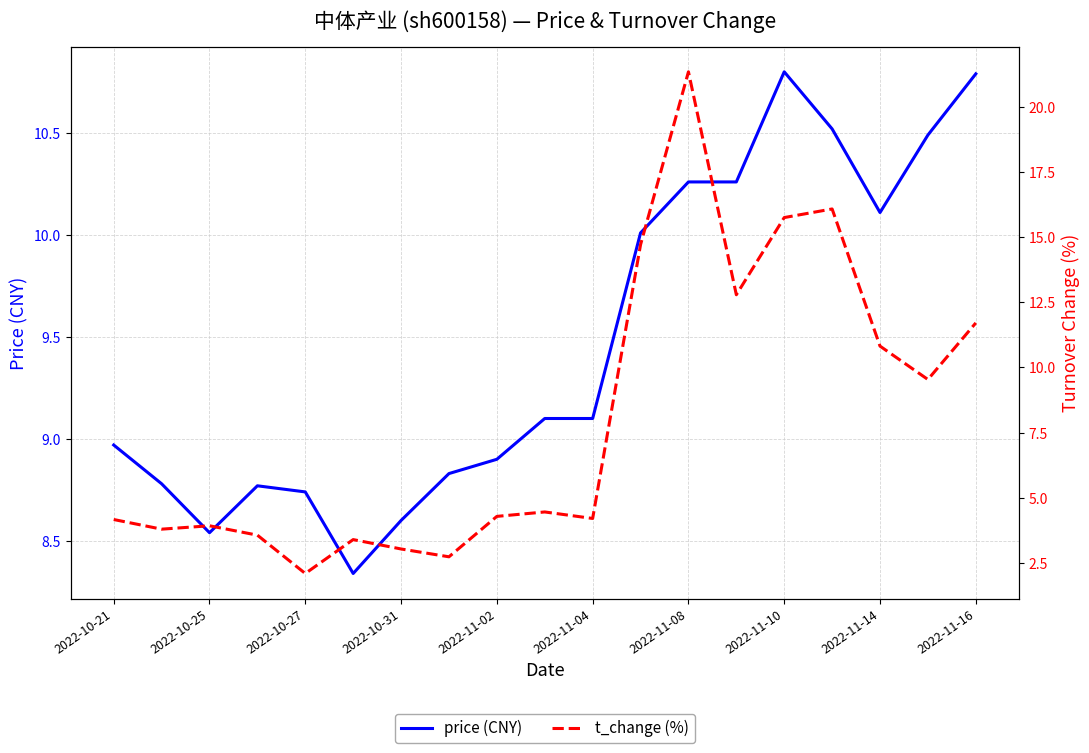

In t_change, how many points are lower than both neighbors (excluding endpoints)?

6